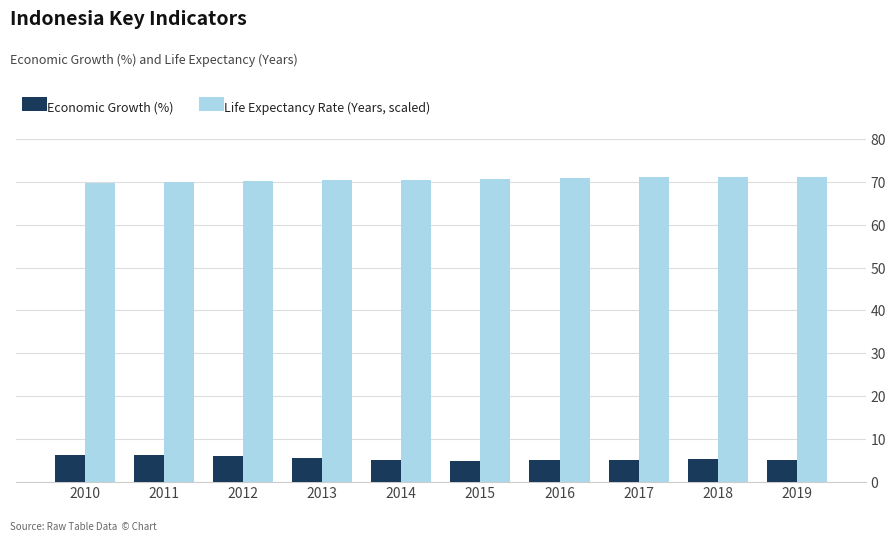

What is the maximum value shown in the chart?

71.3